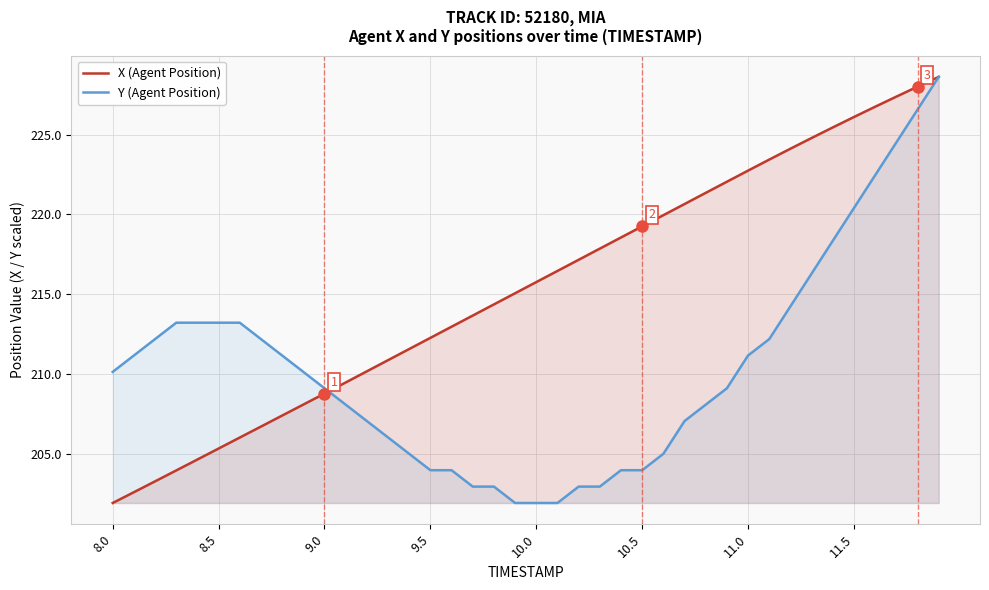

What is the sum of all X (Agent Position) values?

8615.7